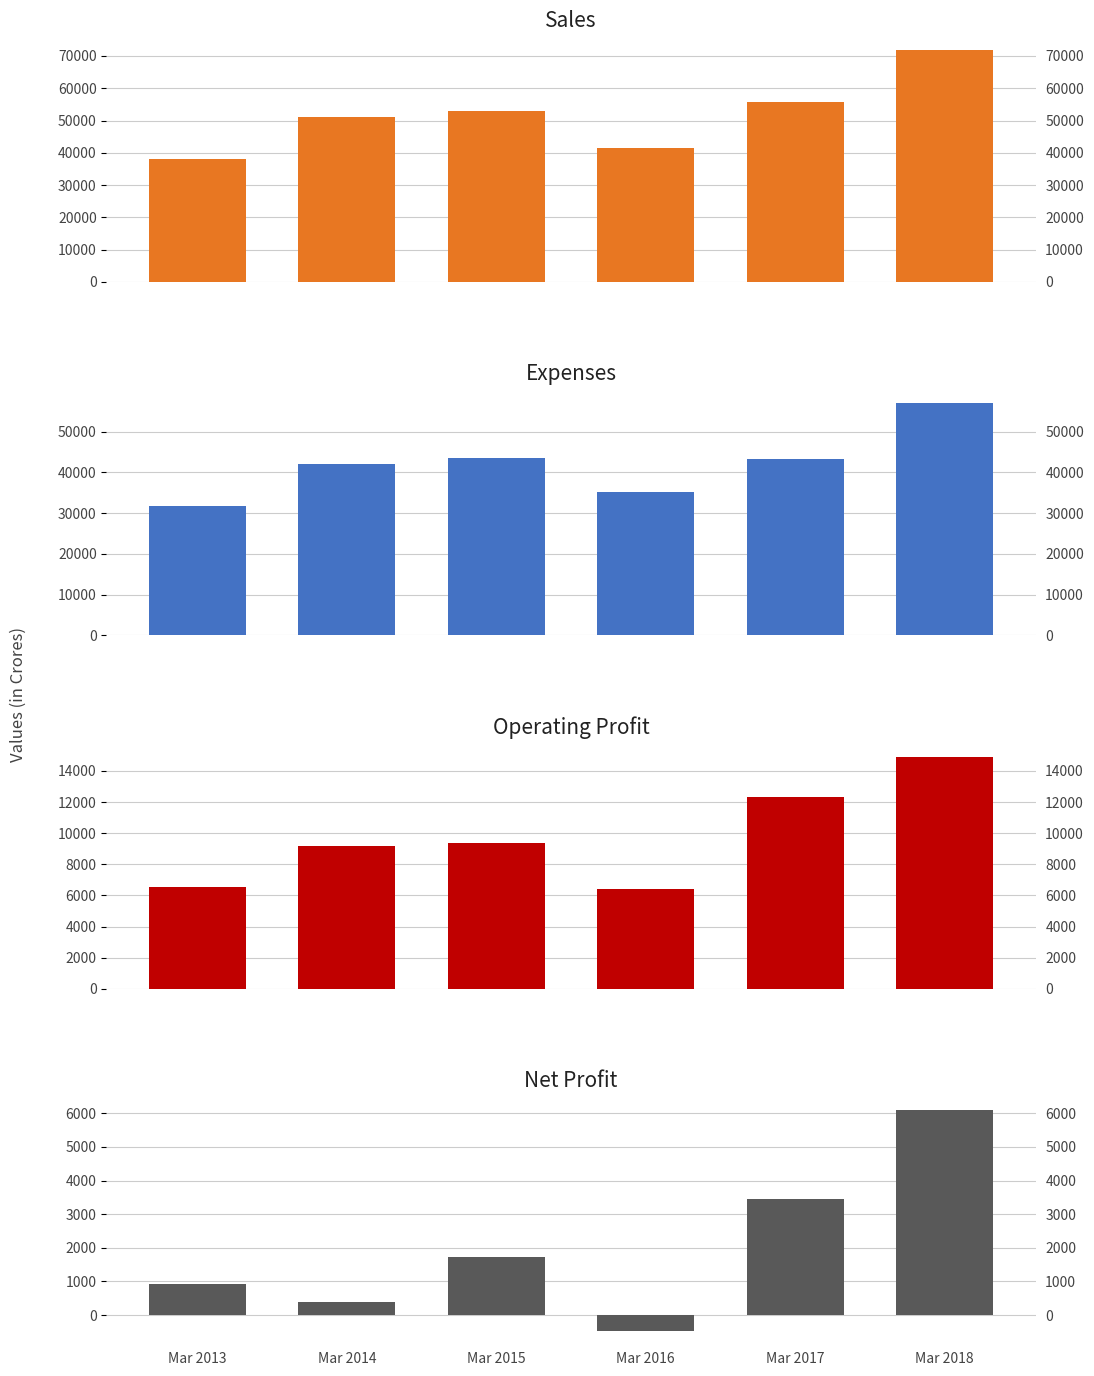

At which label does Expenses first exceed 43296?

Mar 2015